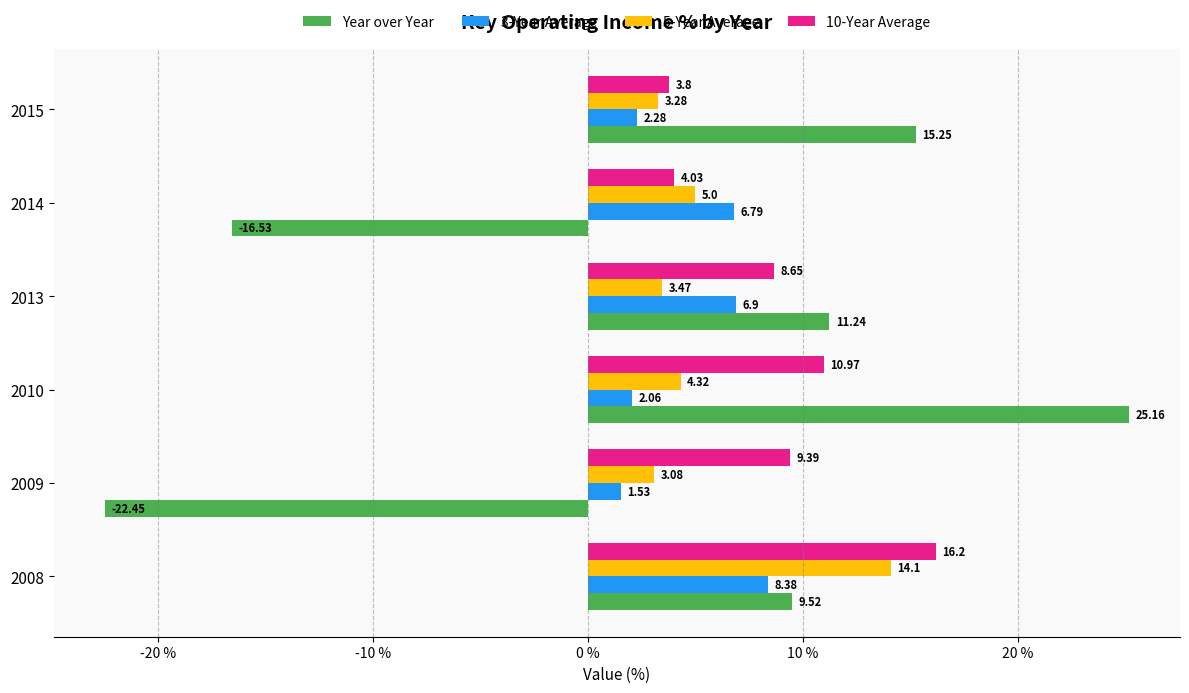

What is the sum of the 10-Year Average values at 2015 and 2008?

20.0